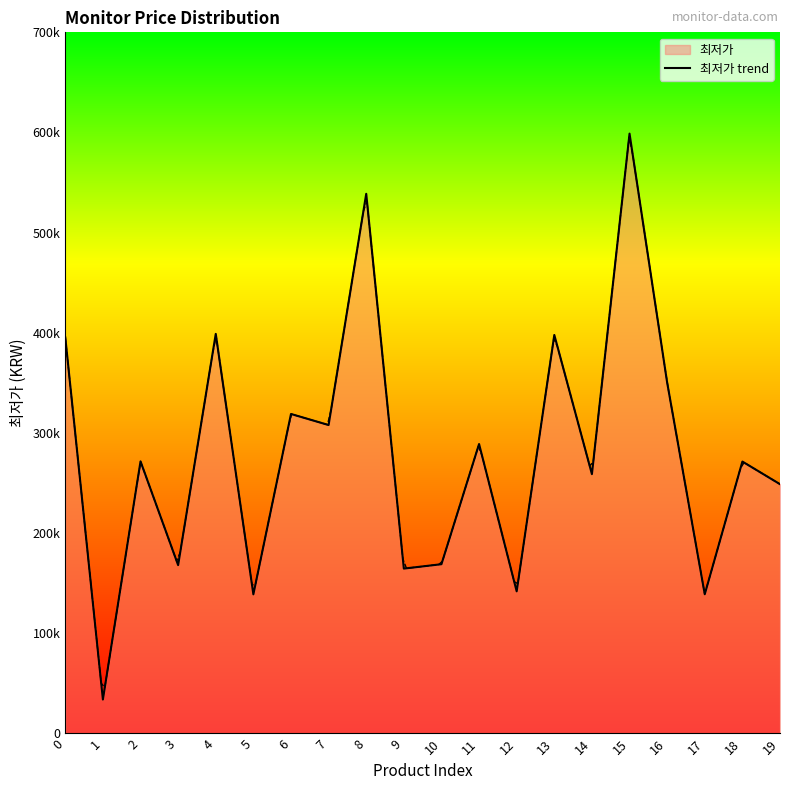

The value at 3 is 168070. True or false?

True